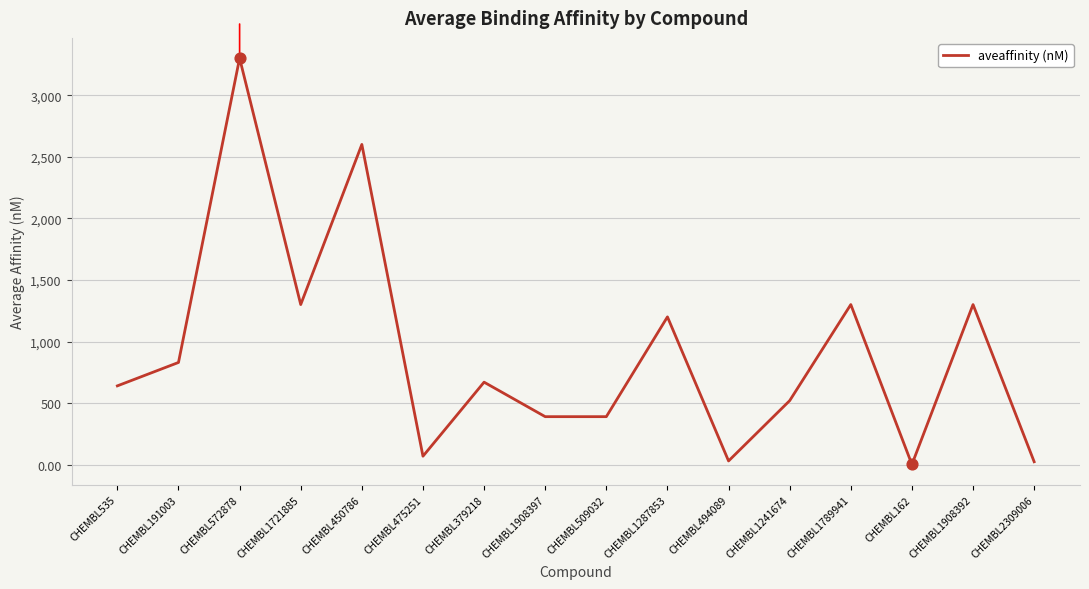

What is the change in value from CHEMBL1241674 to CHEMBL1908392?

+780.0